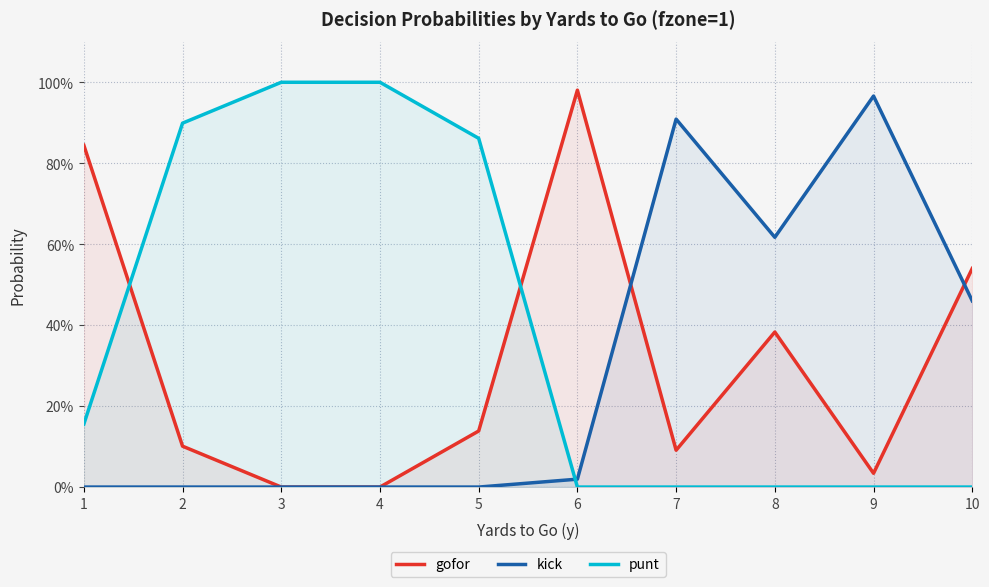

Where is the first local minimum for kick?

8